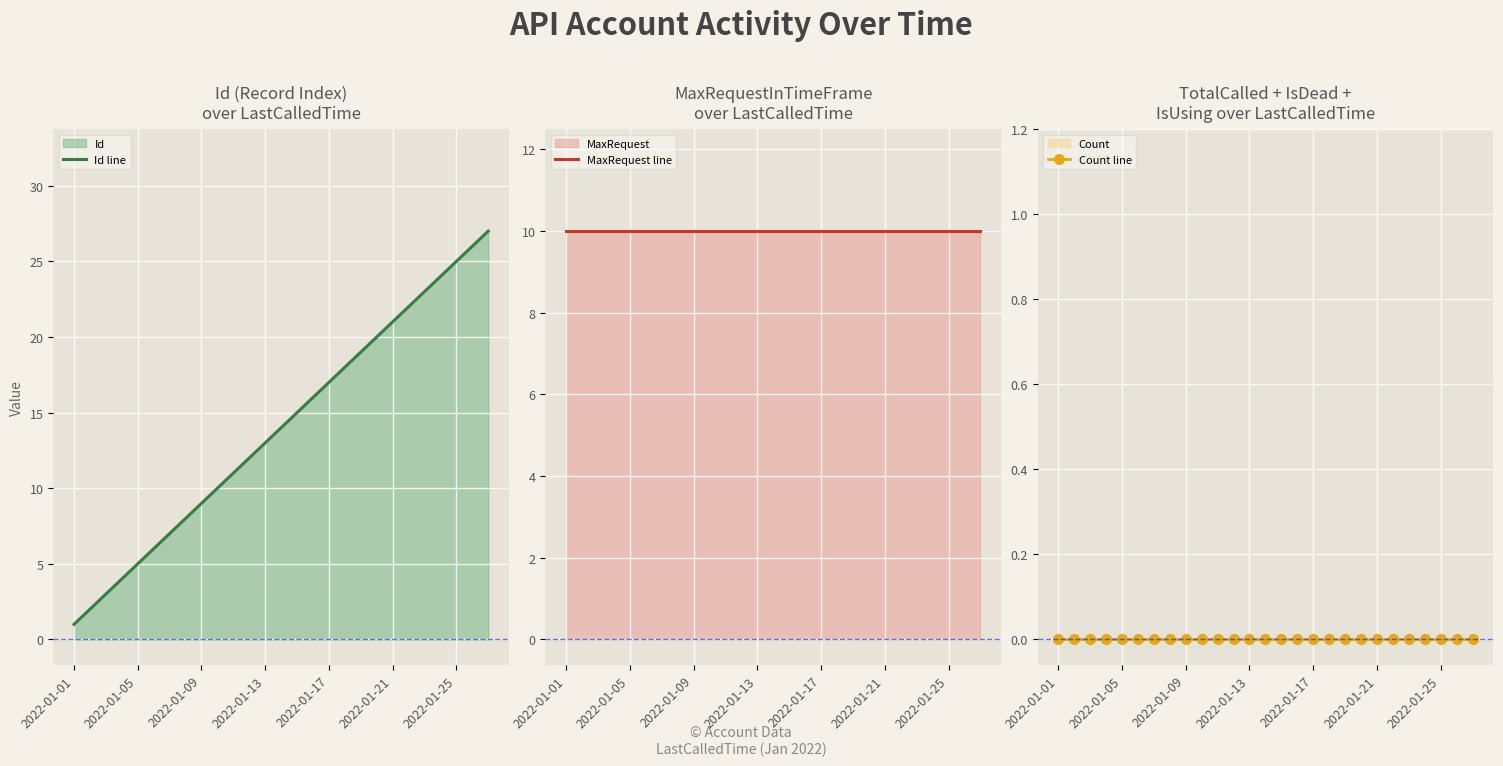

True or false: Count line and Id line intersect in this chart.

False